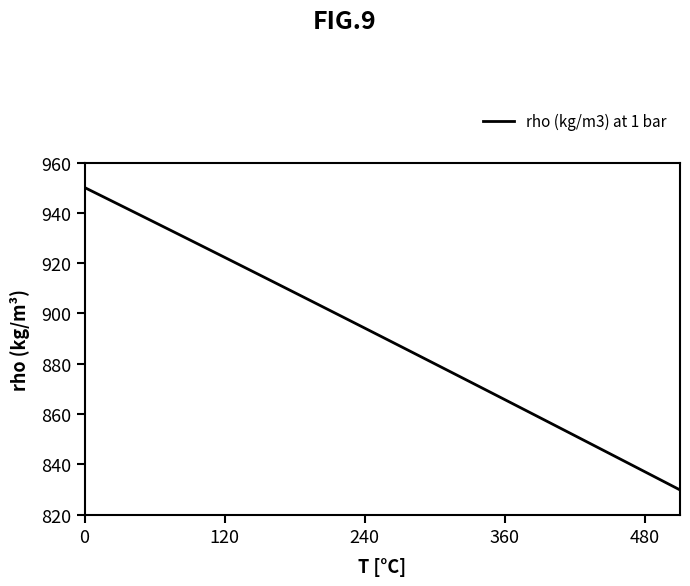

What is the greatest value displayed?

950.1